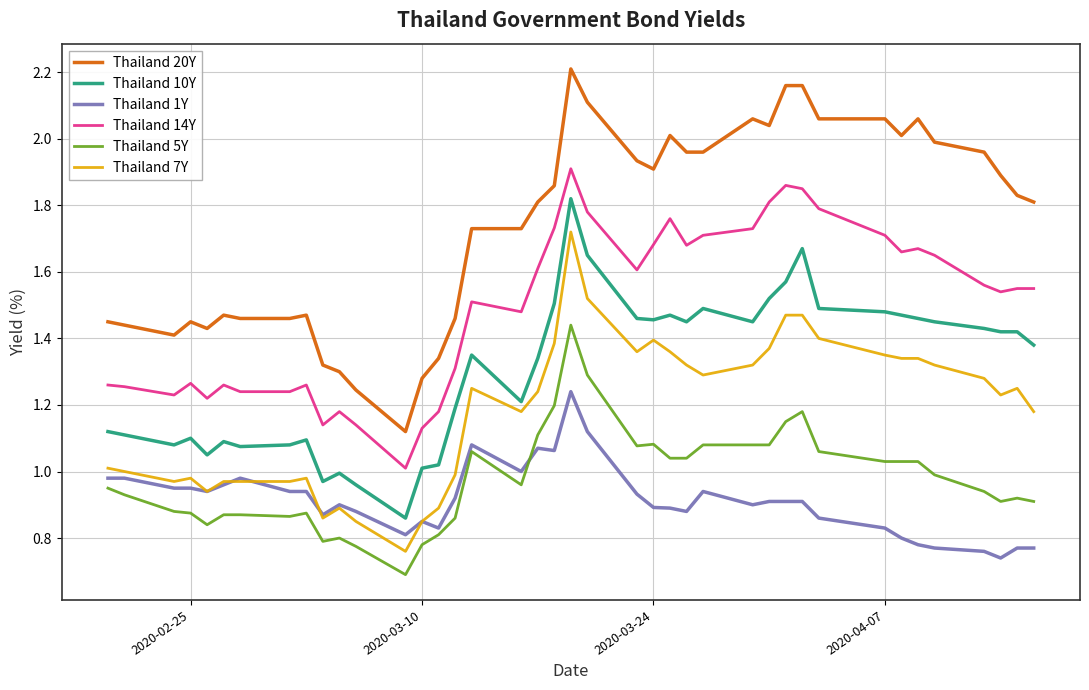

Which series has the largest range (max minus min)?

Thailand 20Y